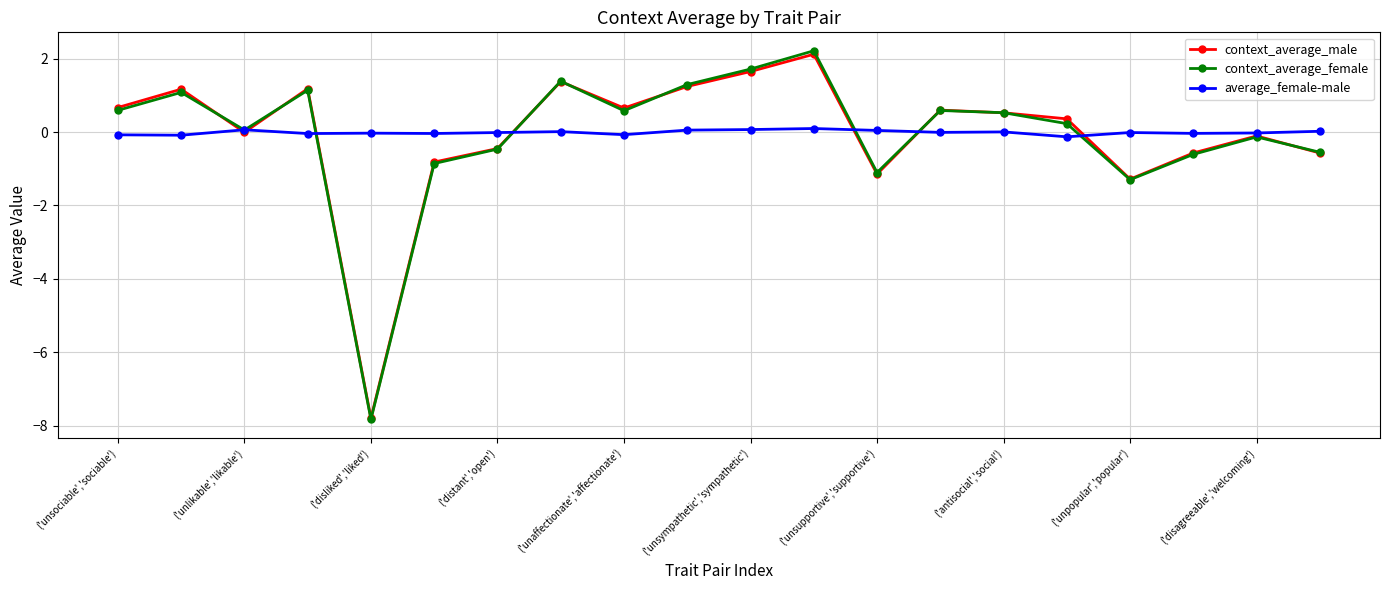

True or false: context_average_male has more than 2 interior local peaks.

True